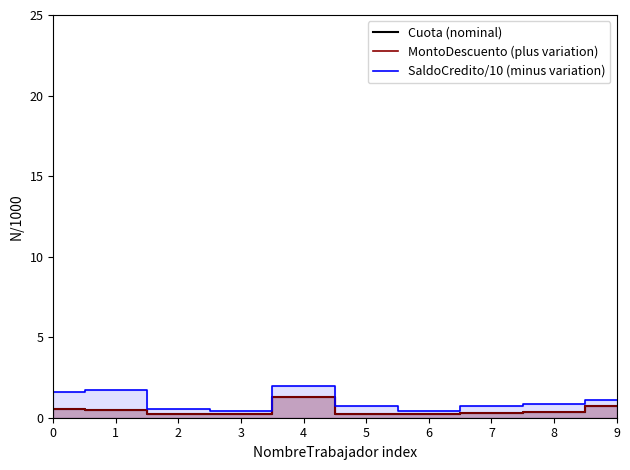

In Cuota (nominal), how many points are lower than both neighbors (excluding endpoints)?

2